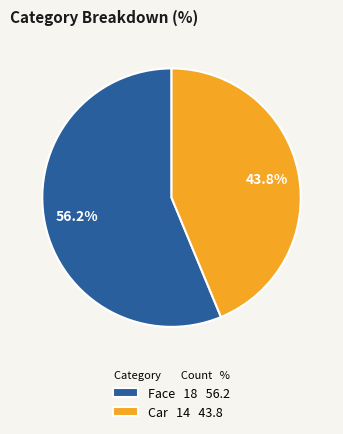

How many segments does this pie chart have?

2